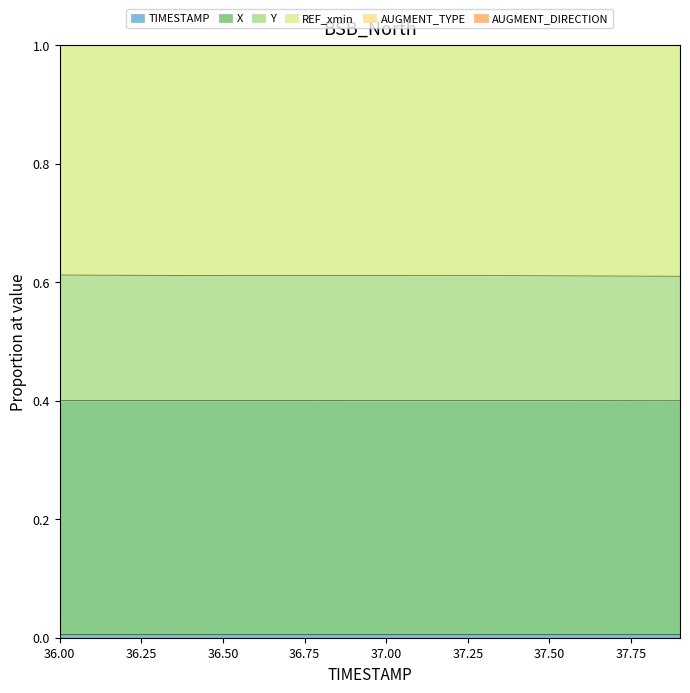

Does the chart display data point markers on the line(s)?

No